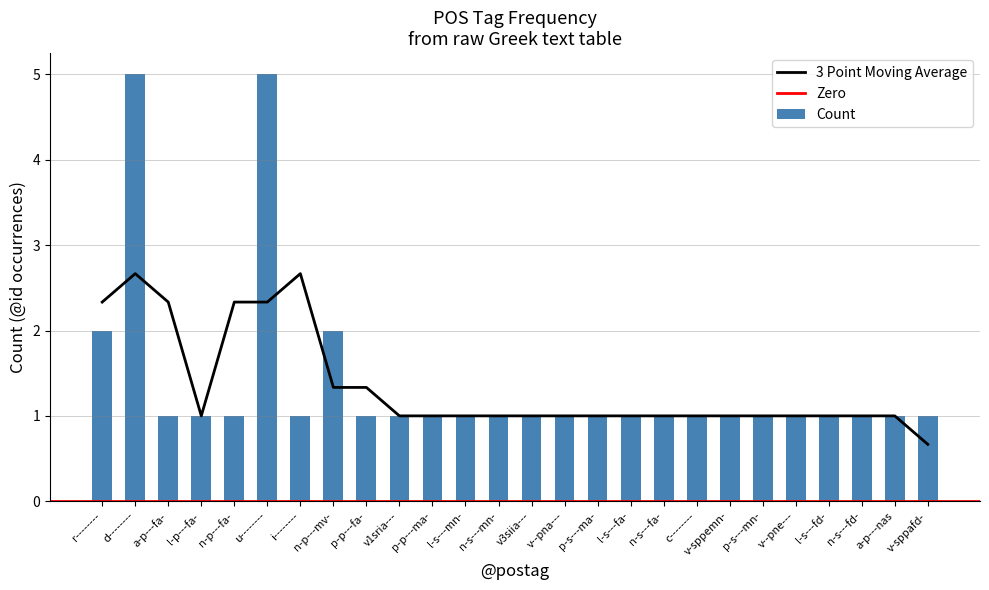

What is the minimum value shown in the chart?

1